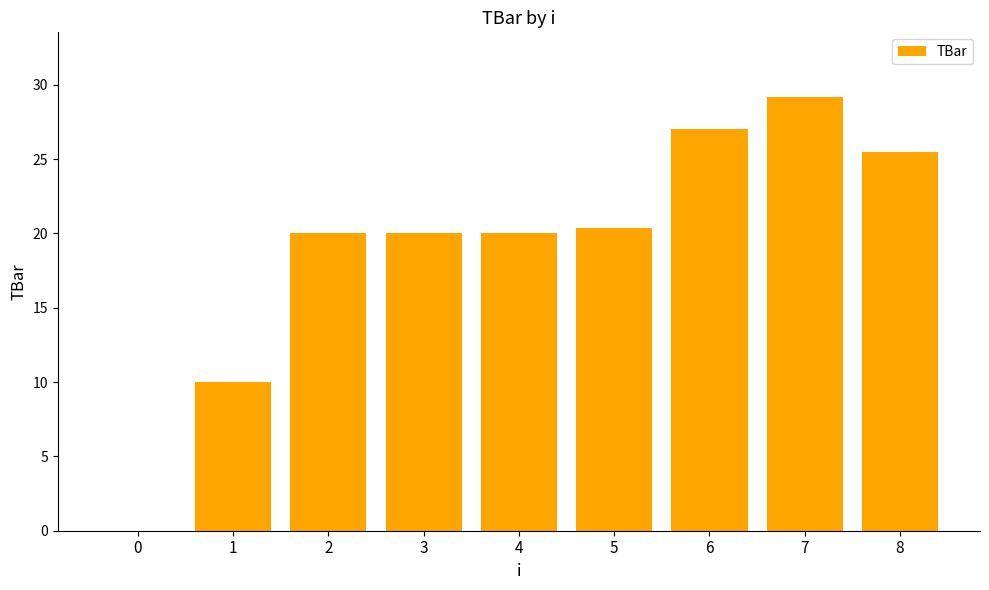

Reading left to right, transcribe all the data shown in this chart.

0=0.0	1=10.0	2=20.0	3=20.0	4=20.0	5=20.3	6=27.0	7=29.2	8=25.4